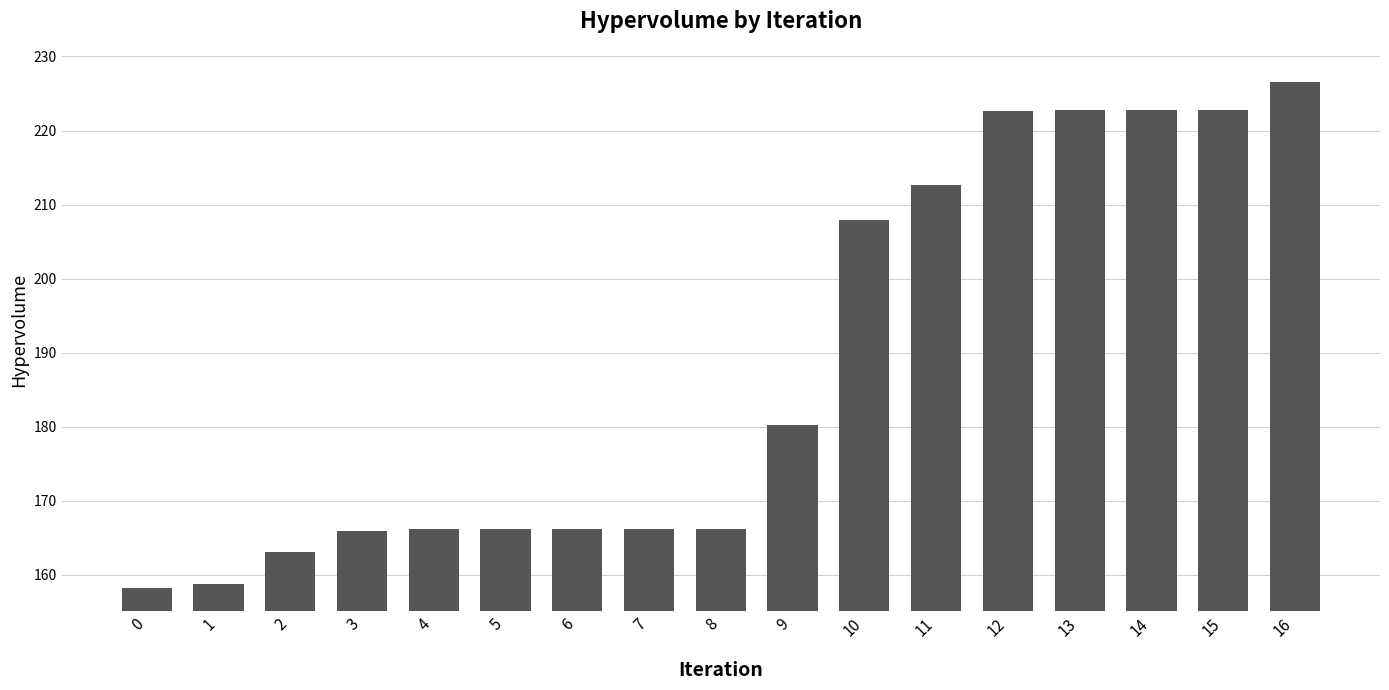

What is the greatest value displayed?

226.5